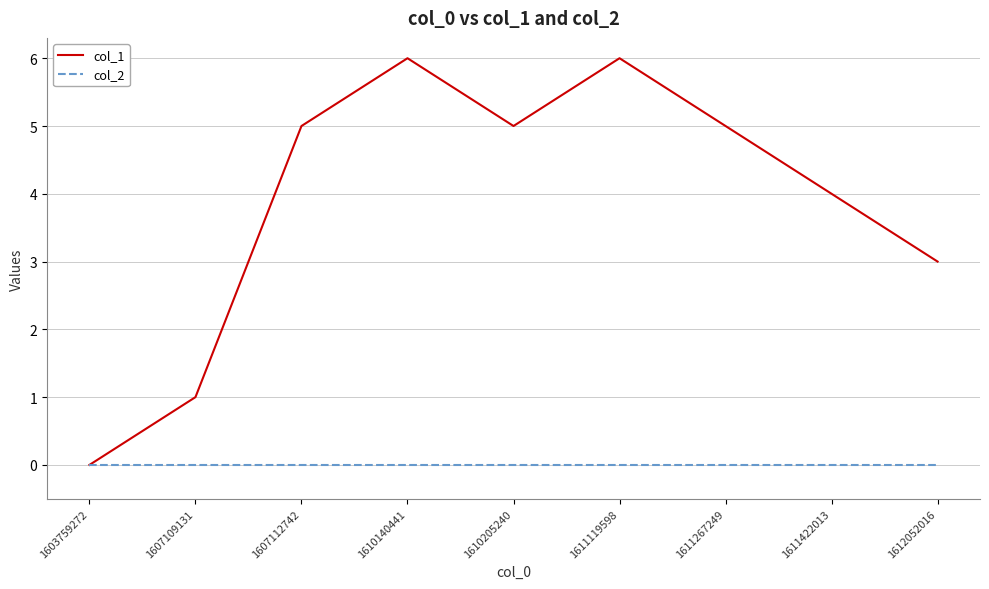

Which series changed the most between 1611267249 and 1611422013?

col_1